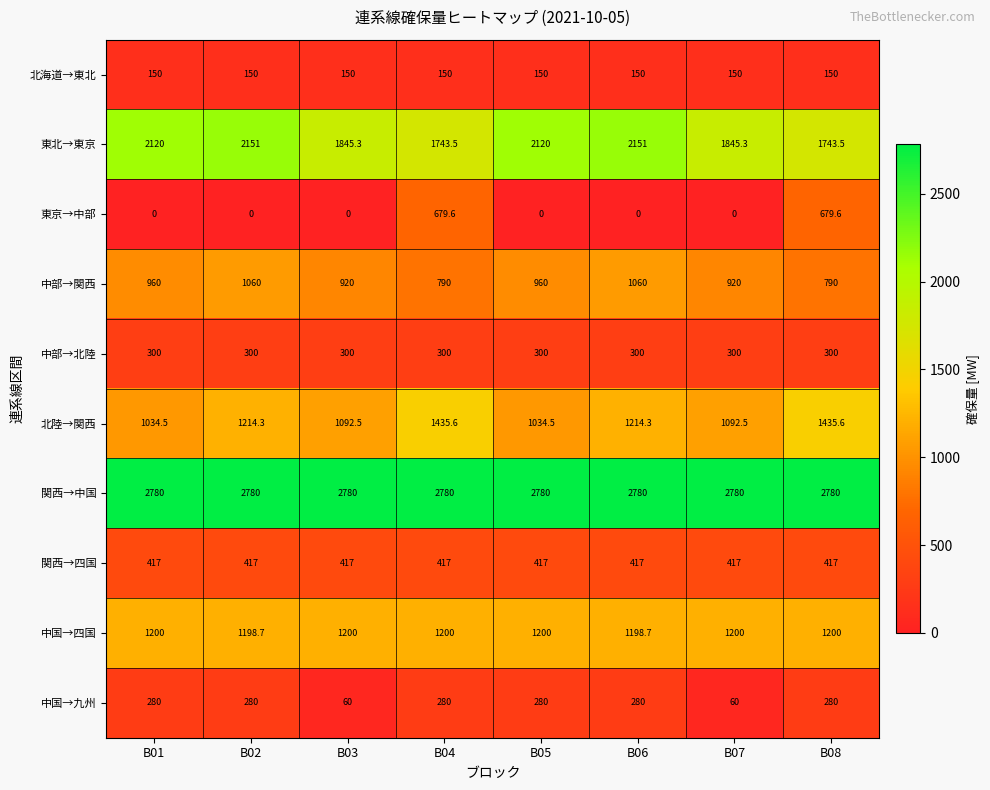

What is the difference between the 北陸→関西 values at B03 and B02?

121.8